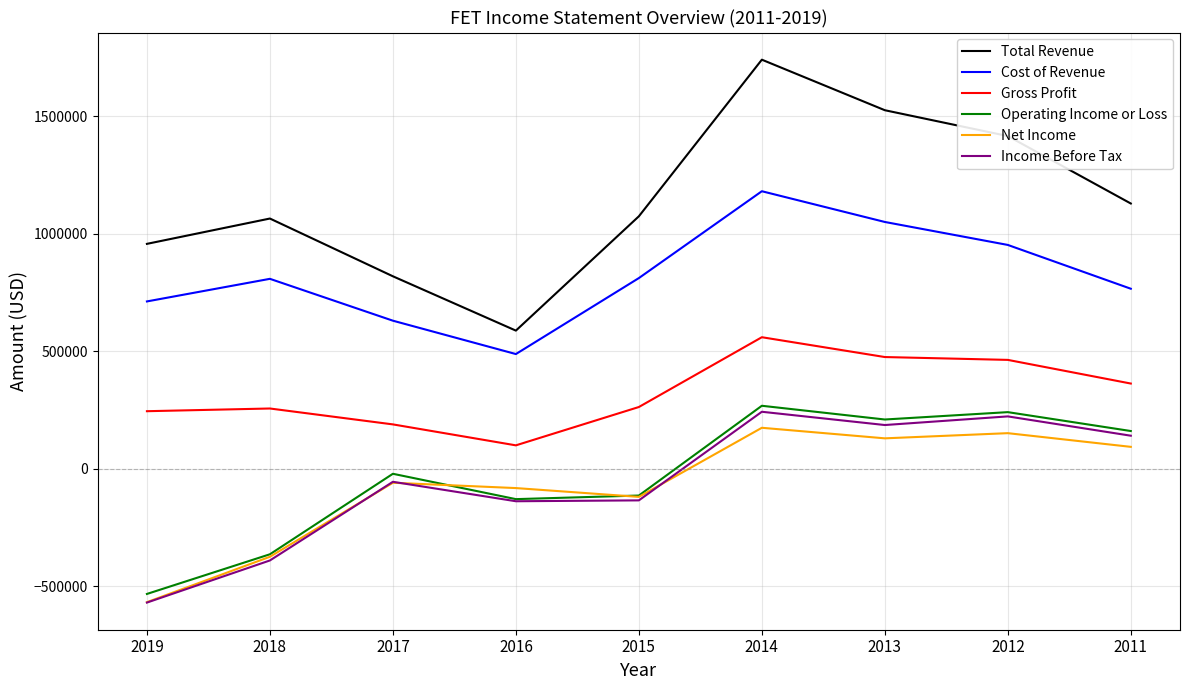

What is the spread (max minus min) of values at 2013?

1395300